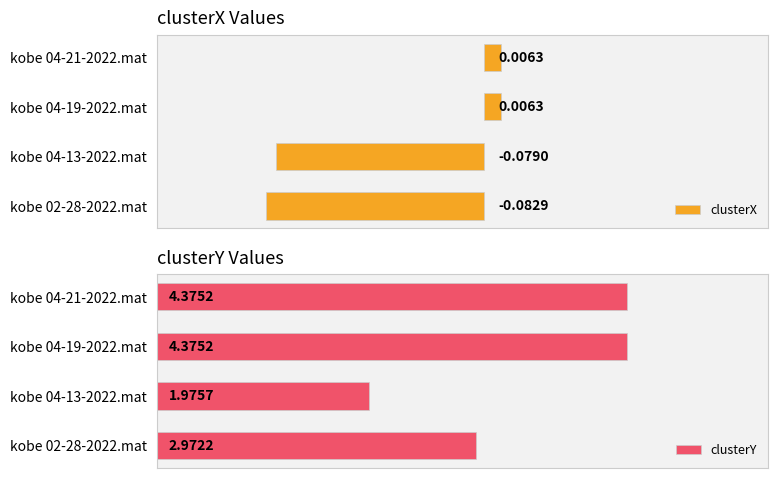

List the series in order of their peak value, highest first.

clusterY, clusterX